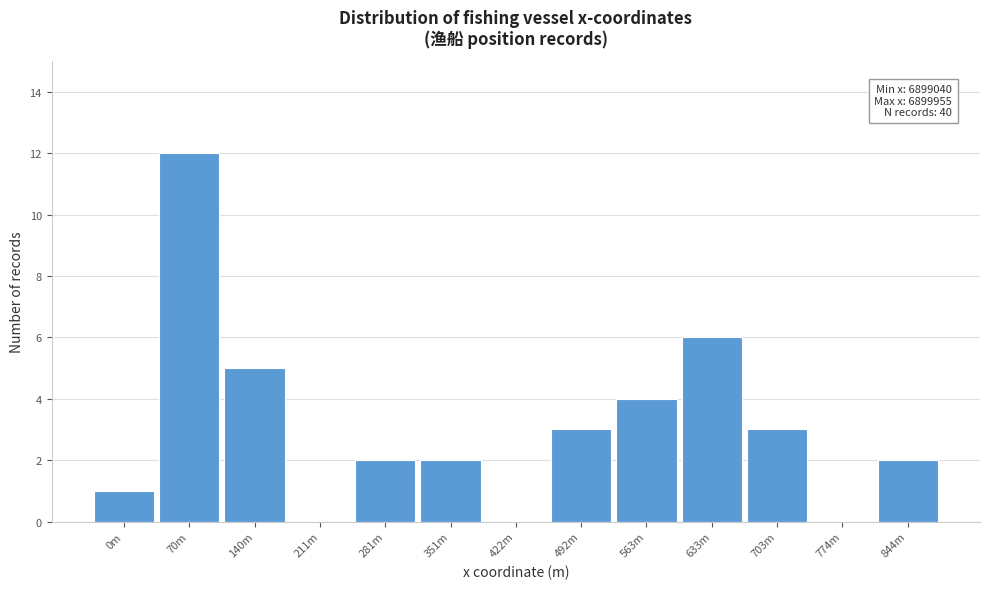

Reading left to right, transcribe all the data shown in this chart.

0m=1	70m=12	140m=5	211m=0	281m=2	351m=2	422m=0	492m=3	563m=4	633m=6	703m=3	774m=0	844m=2